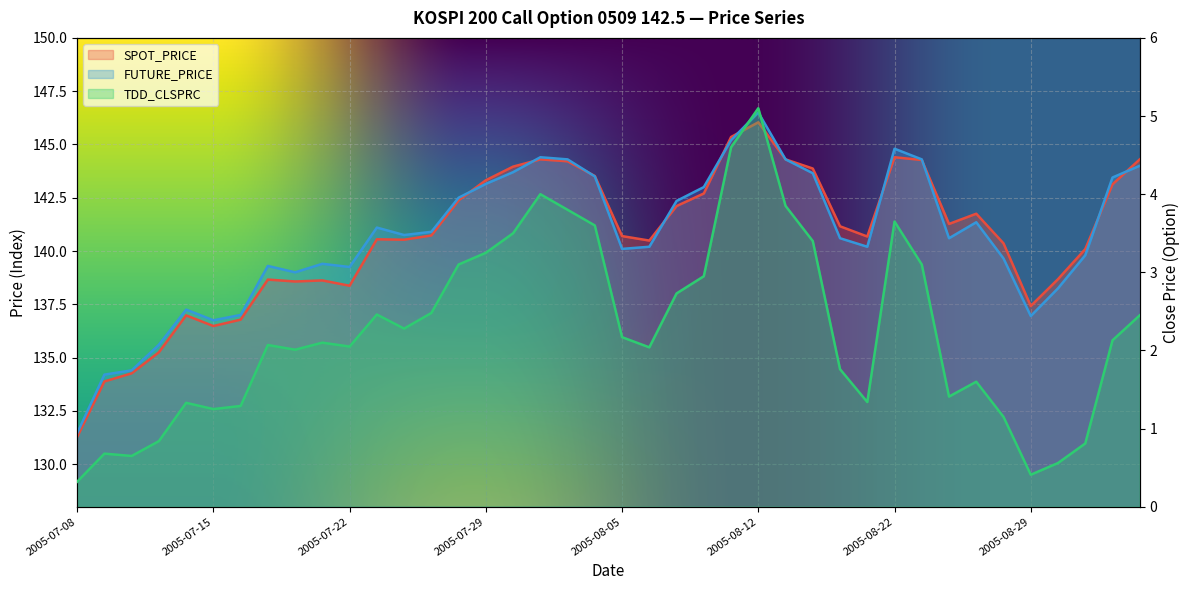

List the labels in order of SPOT_PRICE value, largest first.

2005-08-12, 2005-08-11, 2005-08-22, 2005-08-02, 2005-08-16, 2005-09-02, 2005-08-23, 2005-08-03, 2005-08-01, 2005-08-17, 2005-08-04, 2005-07-29, 2005-09-01, 2005-08-10, 2005-07-28, 2005-08-09, 2005-08-25, 2005-08-24, 2005-08-18, 2005-07-27, 2005-08-05, 2005-08-19, 2005-07-25, 2005-07-26, 2005-08-08, 2005-08-26, 2005-08-31, 2005-08-30, 2005-07-19, 2005-07-21, 2005-07-20, 2005-07-22, 2005-08-29, 2005-07-14, 2005-07-18, 2005-07-15, 2005-07-13, 2005-07-12, 2005-07-11, 2005-07-08